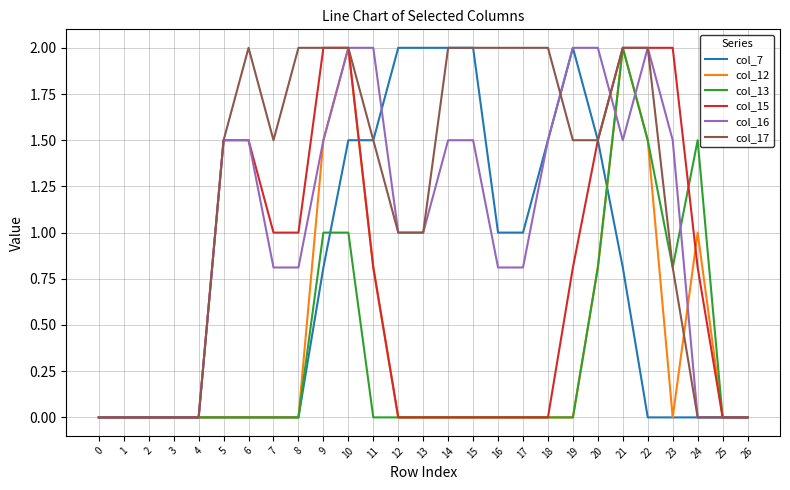

The value of col_16 at 3 is 0.0. True or false?

True